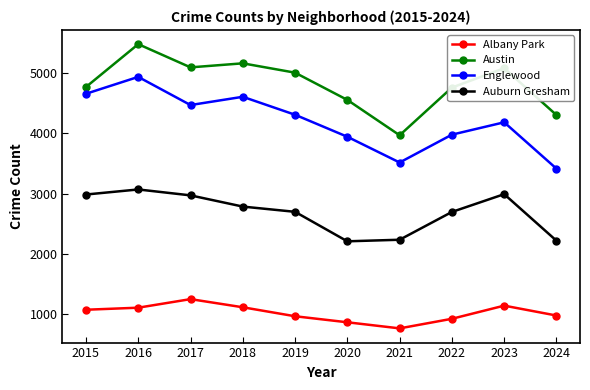

Which category has the highest value in the Albany Park series?

2017